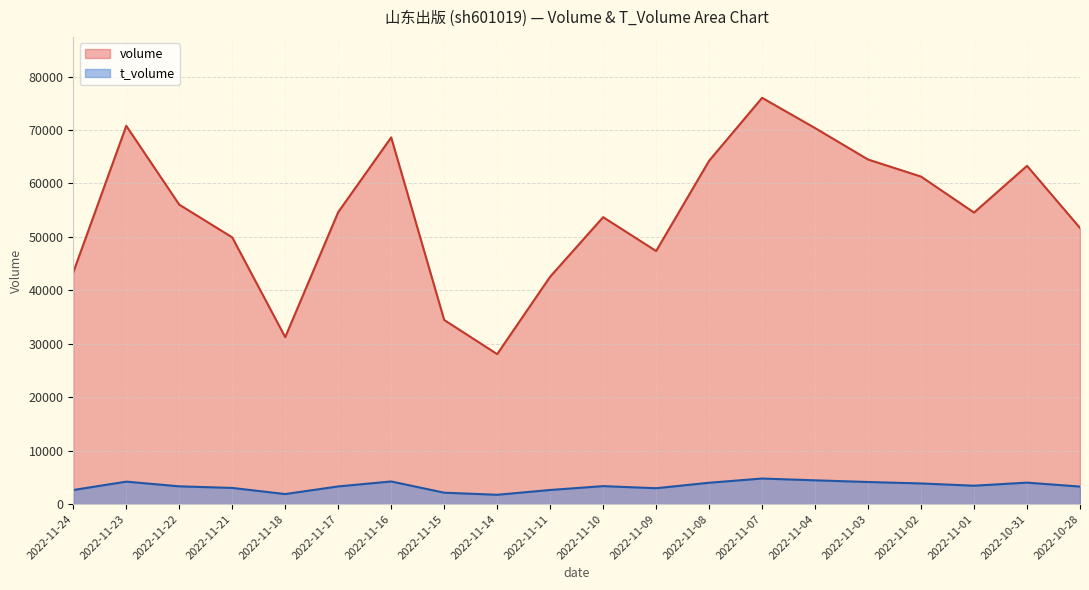

List the series in order of their peak value, highest first.

volume, t_volume